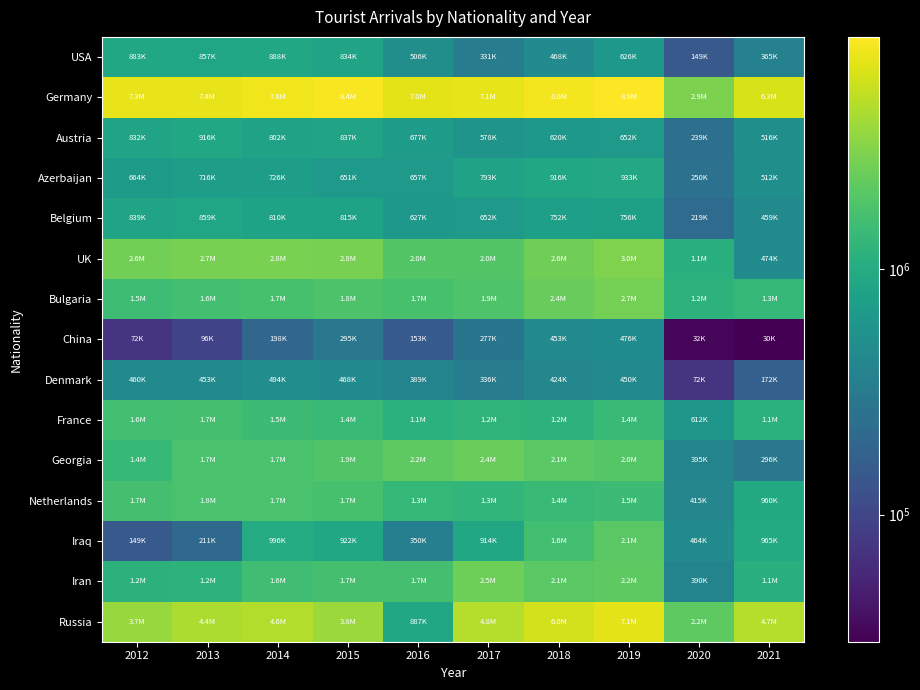

Reading right to left, what are all the values shown in this chart?

USA: 2021=365211	2020=148914	2019=626298	2018=468281	2017=331239	2016=505989	2015=833850	2014=888077	2013=856728	2012=883408
Germany: 2021=6314266	2020=2903189	2019=8861124	2018=8022883	2017=7117716	2016=6960545	2015=8402180	2014=7794762	2013=7378650	2012=7305228
Austria: 2021=516081	2020=238682	2019=652020	2018=620002	2017=578074	2016=677284	2015=836755	2014=802133	2013=916069	2012=832019
Azerbaijan: 2021=512215	2020=250087	2019=933291	2018=916429	2017=792883	2016=656685	2015=650569	2014=726078	2013=715578	2012=663758
Belgium: 2021=459091	2020=219196	2019=755681	2018=751660	2017=651702	2016=627223	2015=814868	2014=809843	2013=859199	2012=838895
UK: 2021=473681	2020=1122967	2019=2978764	2018=2575768	2017=1951637	2016=1957576	2015=2776057	2014=2818021	2013=2738368	2012=2643699
Bulgaria: 2021=1339552	2020=1190803	2019=2719962	2018=2387679	2017=1854683	2016=1710276	2015=1826947	2014=1701021	2013=1640259	2012=1514894
China: 2021=30314	2020=32413	2019=475558	2018=453354	2017=276559	2016=153436	2015=295307	2014=198234	2013=95995	2012=71573
Denmark: 2021=172265	2020=72493	2019=450447	2018=423898	2017=335900	2016=389346	2015=467665	2014=494171	2013=453235	2012=459601
France: 2021=1138227	2020=611872	2019=1423721	2018=1178561	2017=1218240	2016=1149961	2015=1413257	2014=1473082	2013=1659560	2012=1585462
Georgia: 2021=296463	2020=394631	2019=2002472	2018=2086253	2017=2431389	2016=2188950	2015=1897151	2014=1744189	2013=1745908	2012=1367812
Netherlands: 2021=959906	2020=415293	2019=1480337	2018=1416868	2017=1262195	2016=1342752	2015=1691367	2014=1743603	2013=1751794	2012=1656775
Iraq: 2021=964918	2020=464404	2019=2080065	2018=1602929	2017=913885	2016=350191	2015=921956	2014=996345	2013=211291	2012=148819
Iran: 2021=1118052	2020=389815	2019=2155975	2018=2072654	2017=2506713	2016=1664269	2015=1659516	2014=1567653	2013=1186237	2012=1170230
Russia: 2021=4698252	2020=2165173	2019=7097220	2018=6019150	2017=4756401	2016=887157	2015=3779250	2014=4620196	2013=4372179	2012=3726002